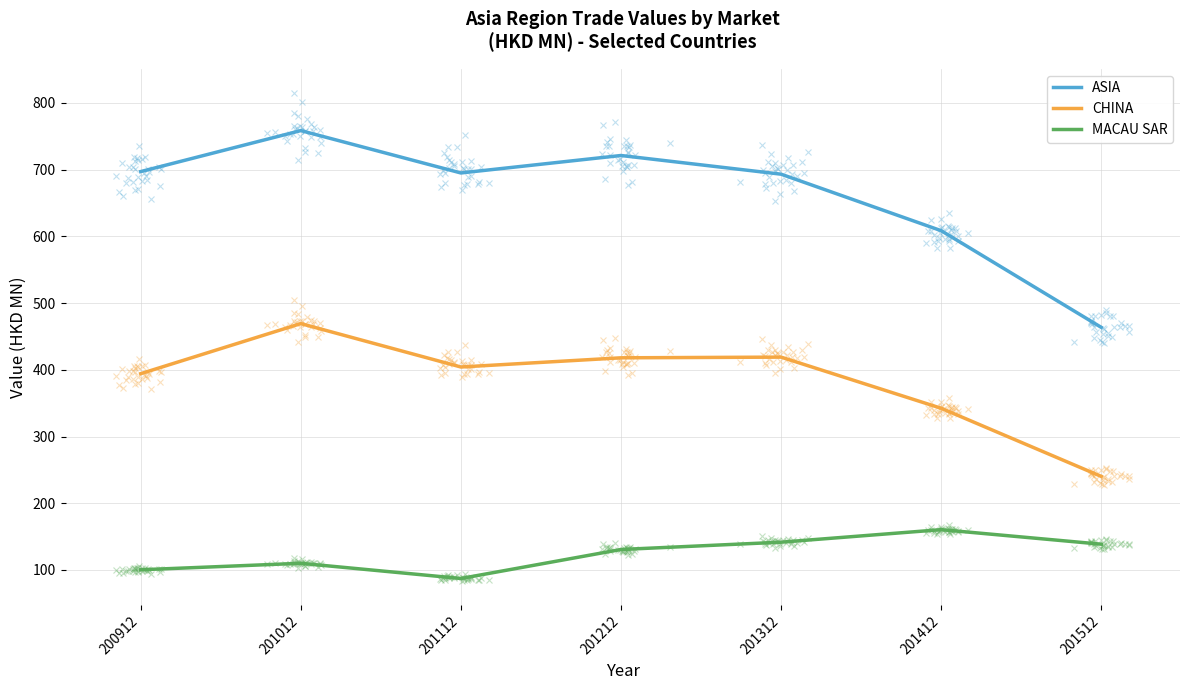

How many lines are shown in the chart?

3